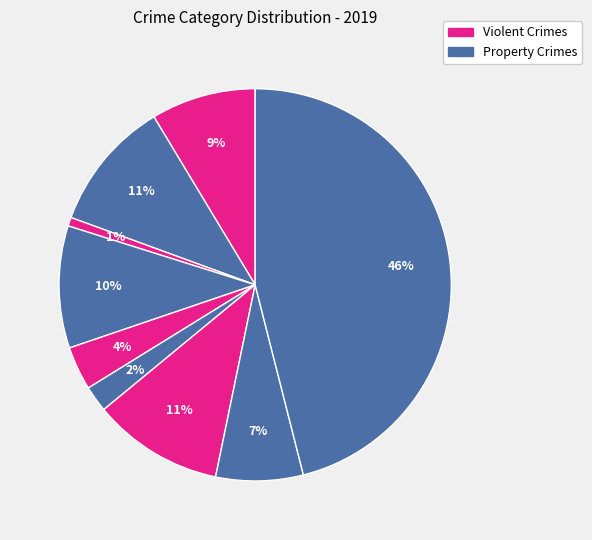

How many segments does this pie chart have?

9